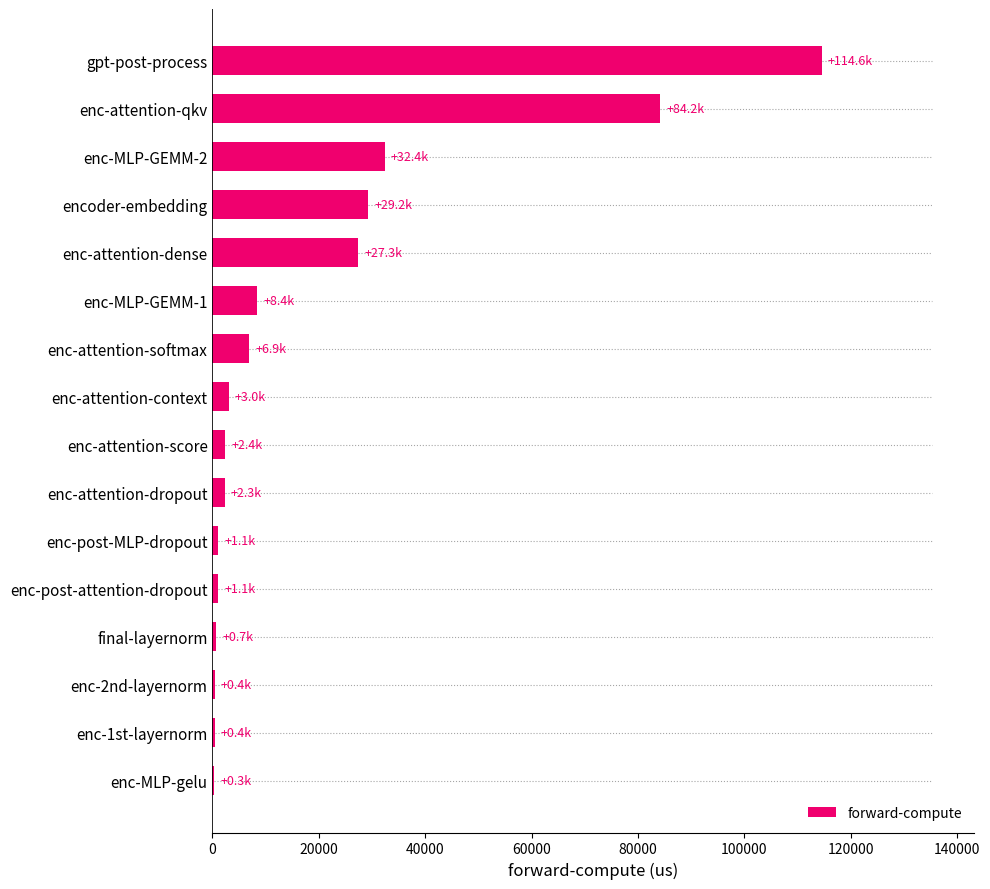

Is it true that the value at enc-attention-qkv is 84179.0?

True